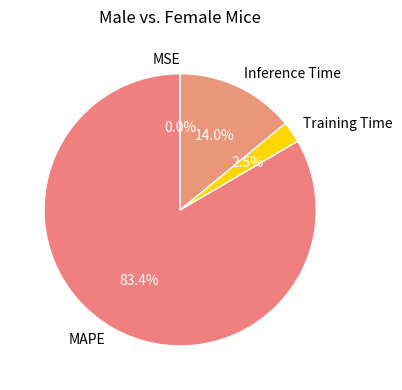

Is Inference Time the majority of the pie?

No